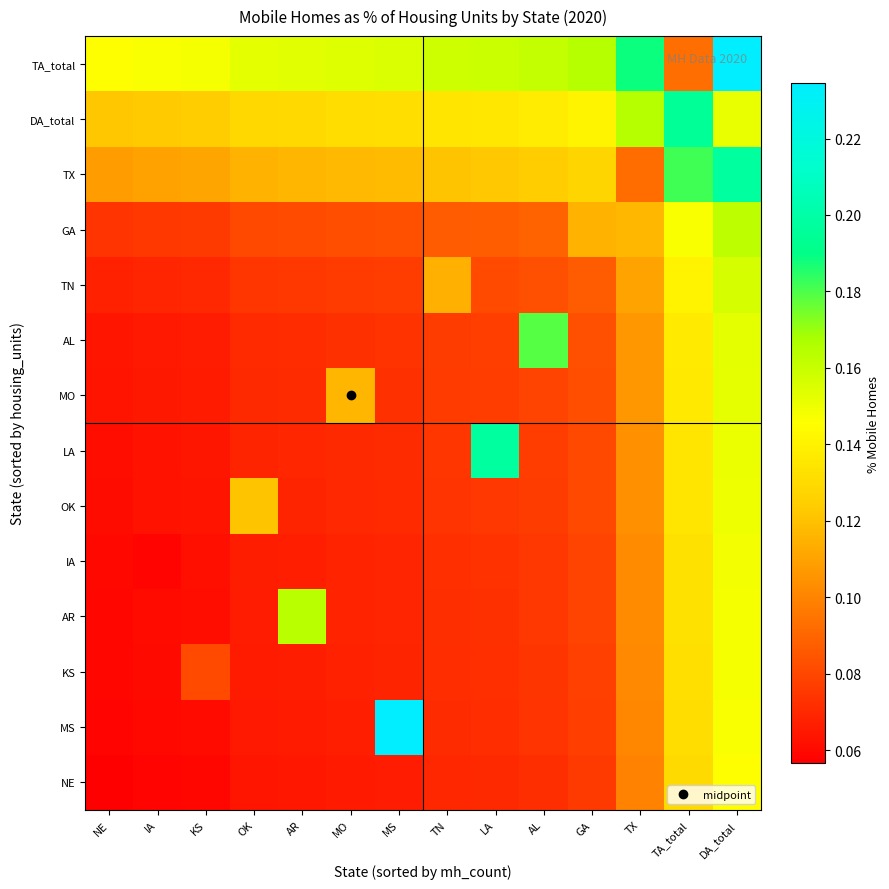

Rank the series at GA from highest to lowest value.

TA_total, DA_total, TX, GA, TN, AL, MO, LA, OK, IA, AR, KS, MS, NE